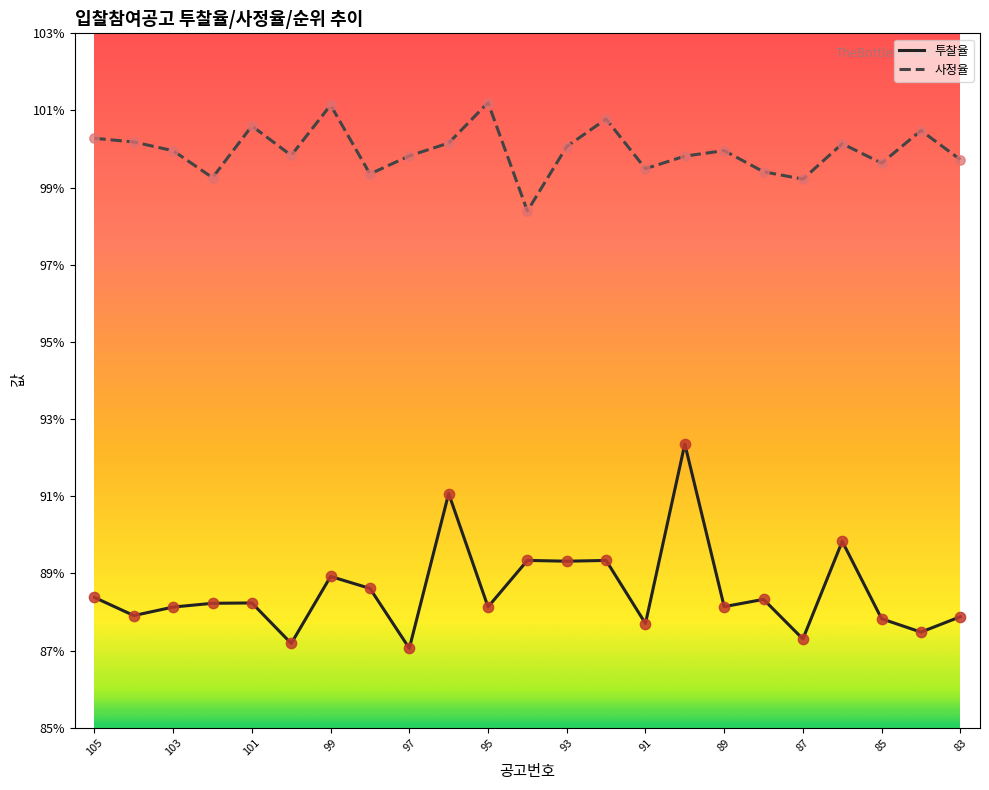

Which series has the largest range (max minus min)?

투찰율